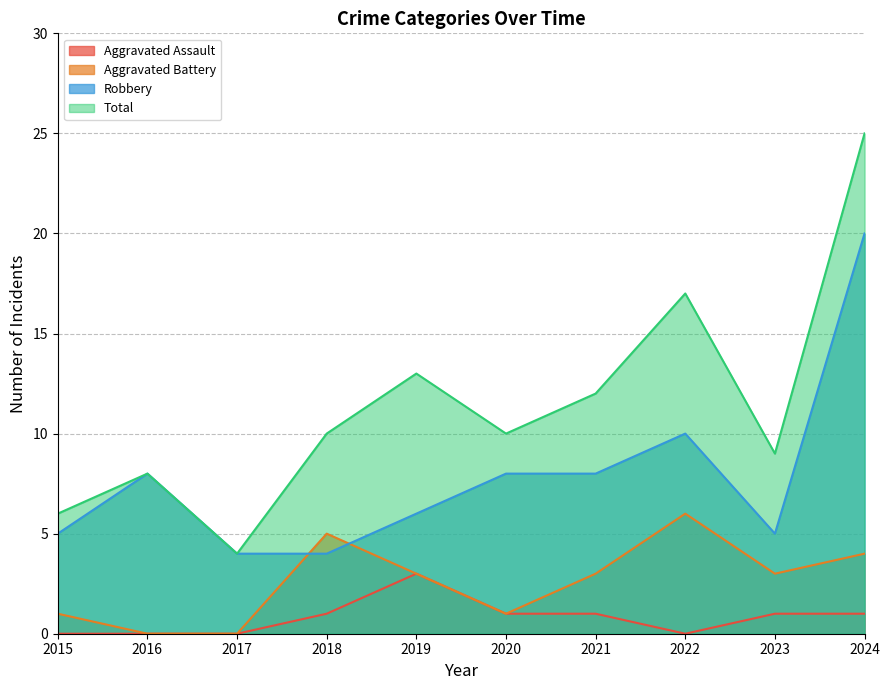

True or false: Aggravated Assault and Total cross at least once.

False